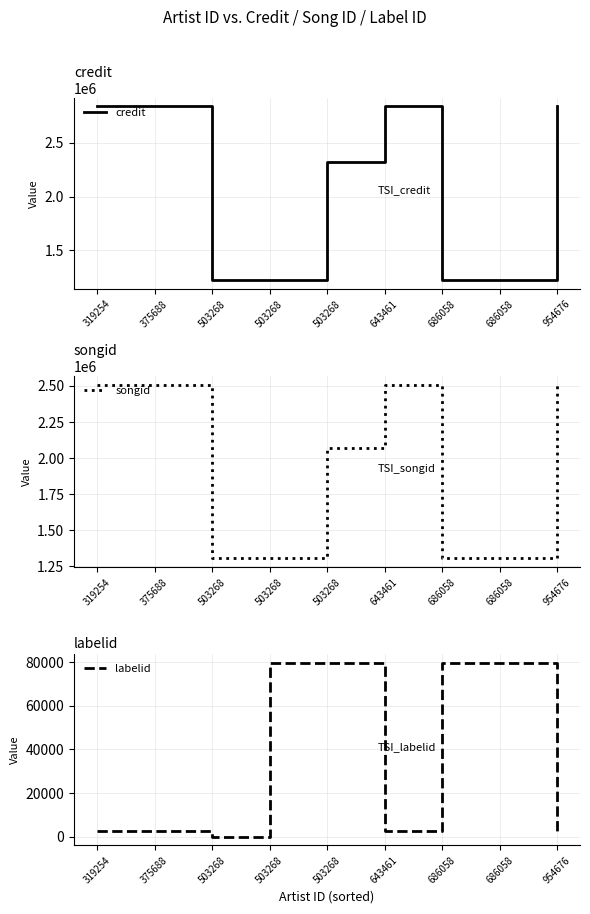

True or false: labelid and credit cross at least once.

False